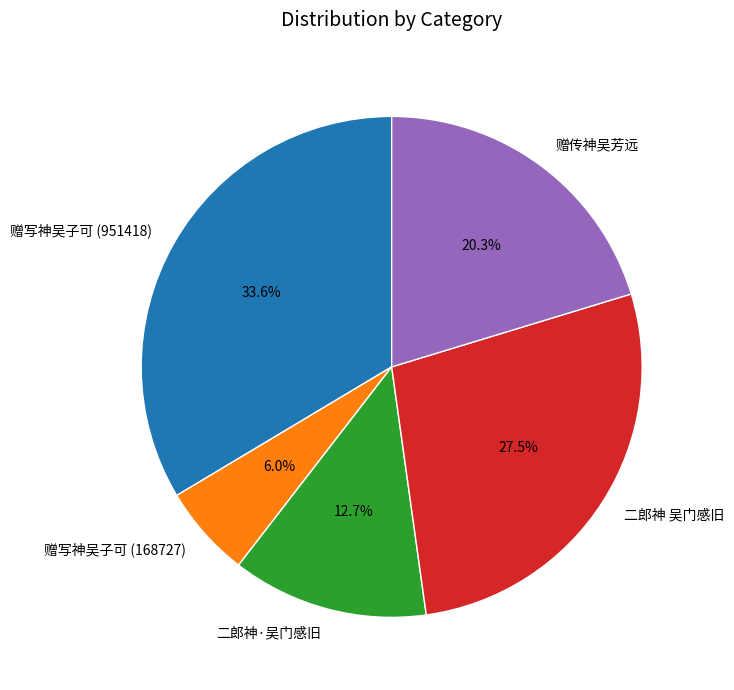

Is there a majority slice in this chart?

No